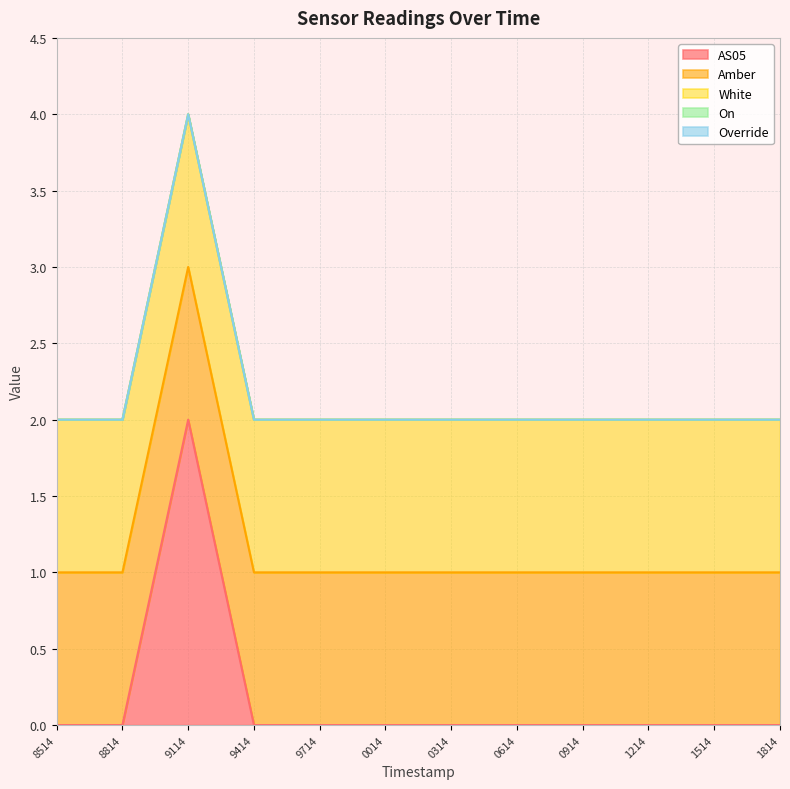

True or false: Override and AS05 cross at least once.

False